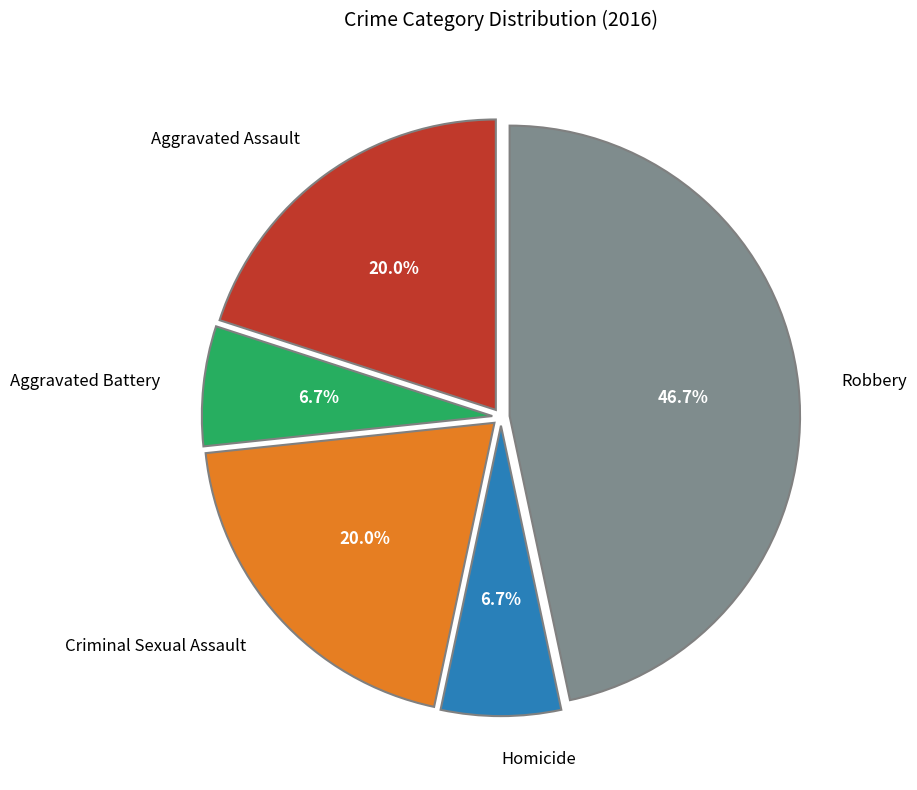

Does any single category account for the majority?

No